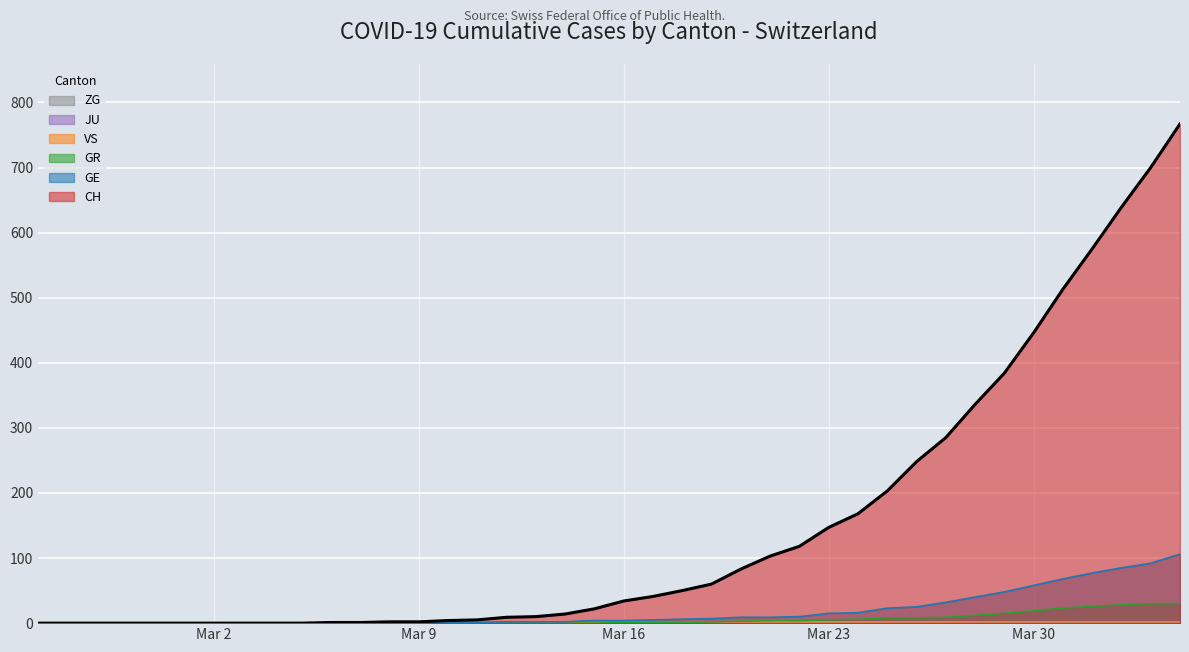

At which label is GR closest to 15?

2020-03-29